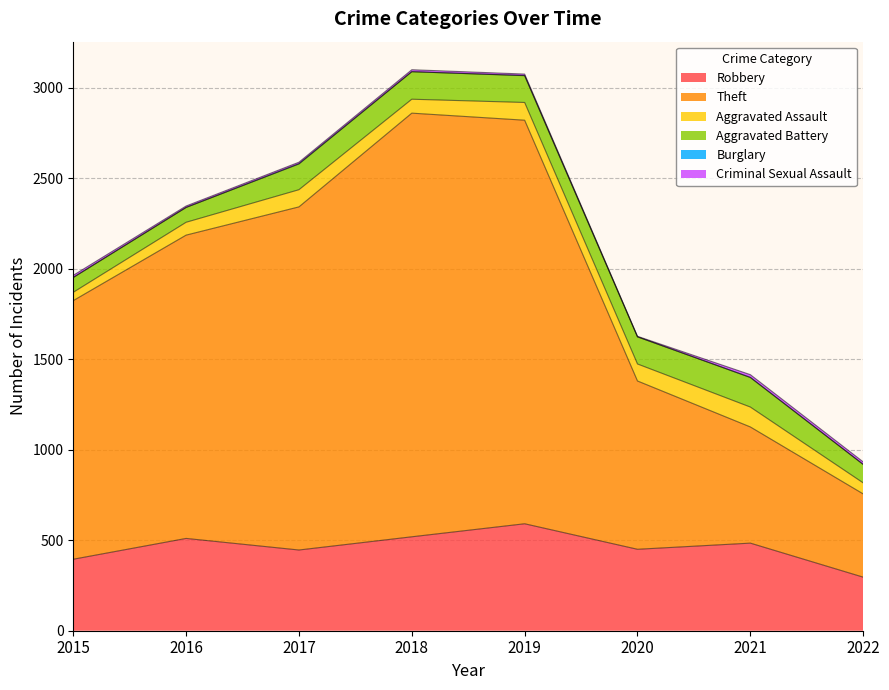

True or false: Burglary and Theft cross at least once.

False